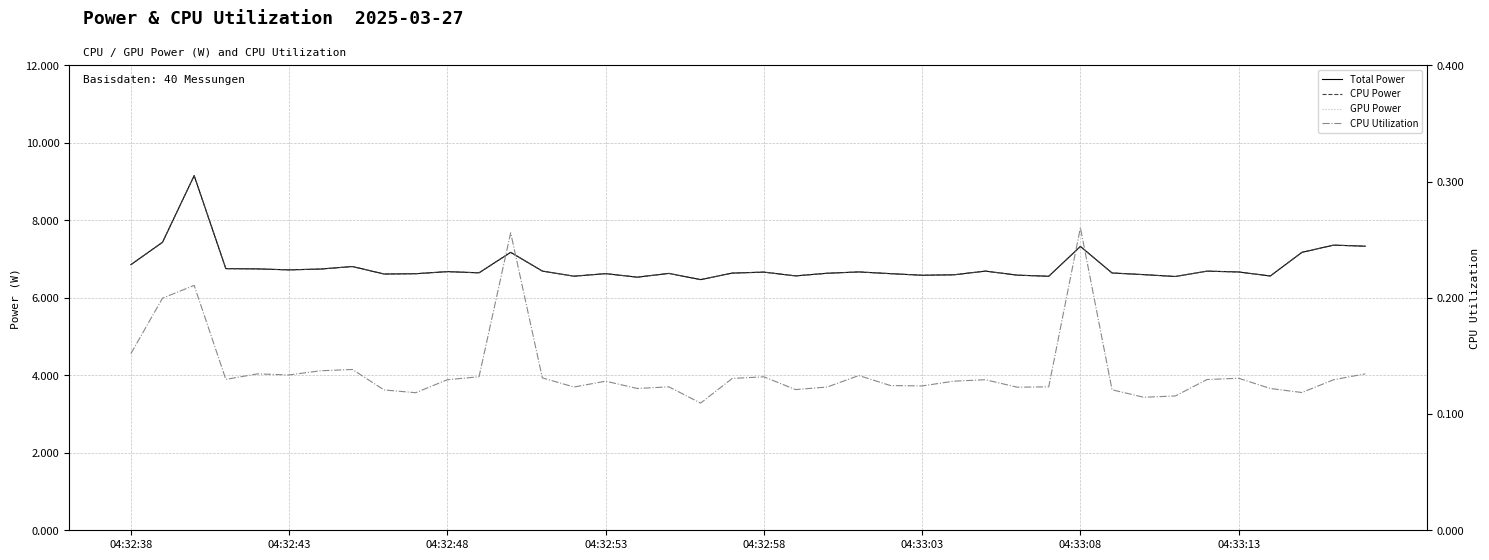

What is the spread (max minus min) of values at 37?

7.2